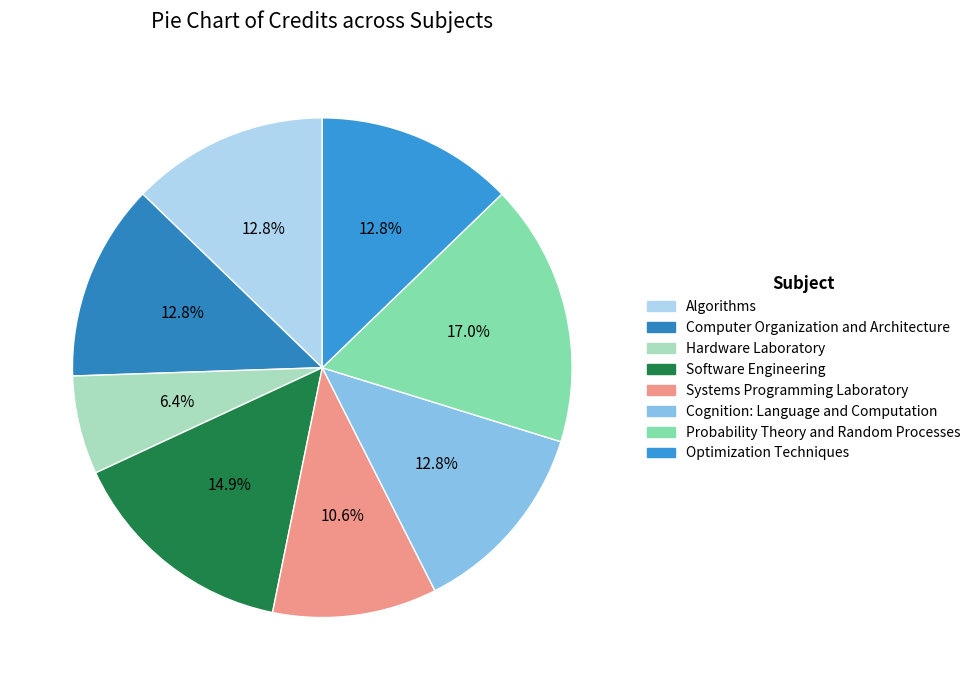

Is there any slice that represents more than half of the pie?

No